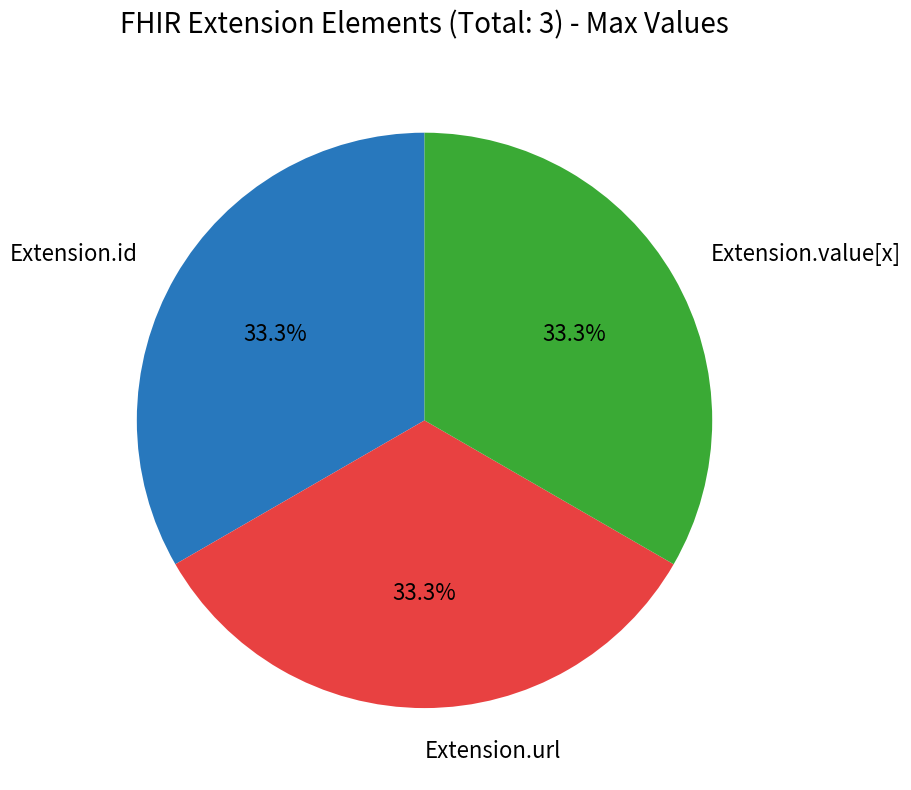

To the nearest percent, what is the average slice percentage?

33%